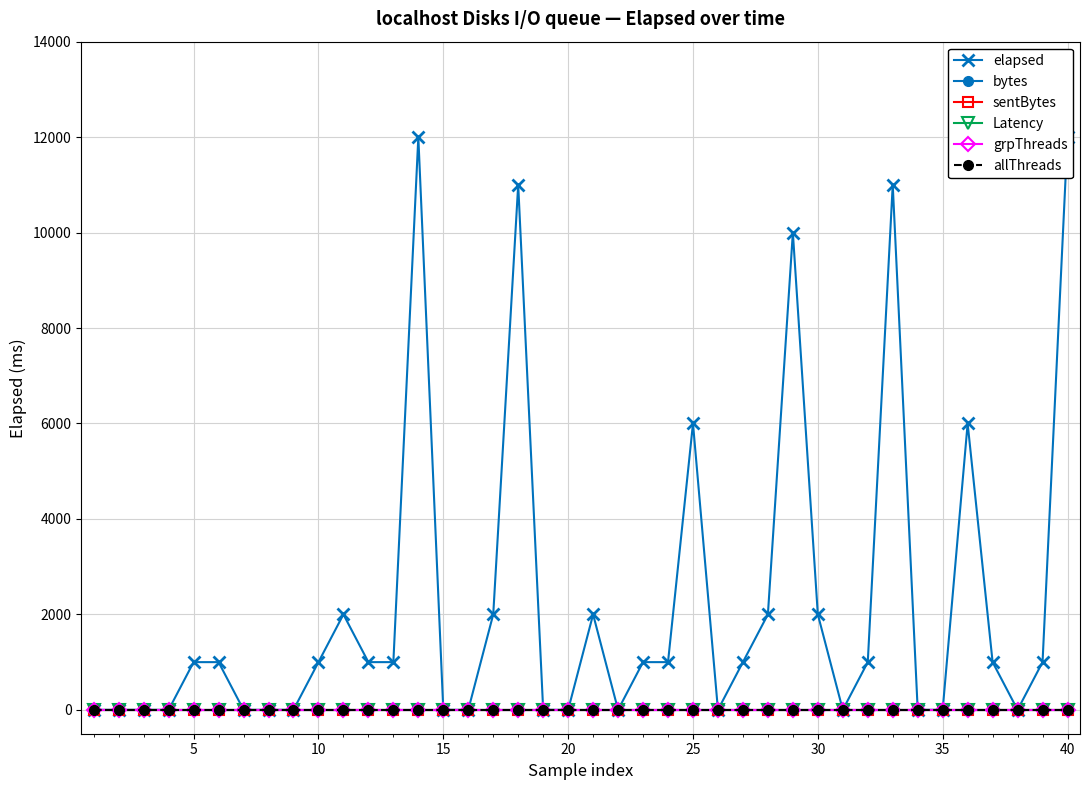

True or false: elapsed and grpThreads cross at least once.

False